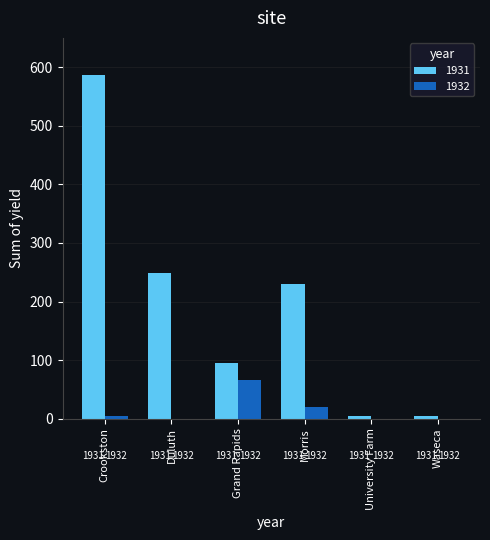

Are the bars grouped side by side (vs. stacked)?

Yes